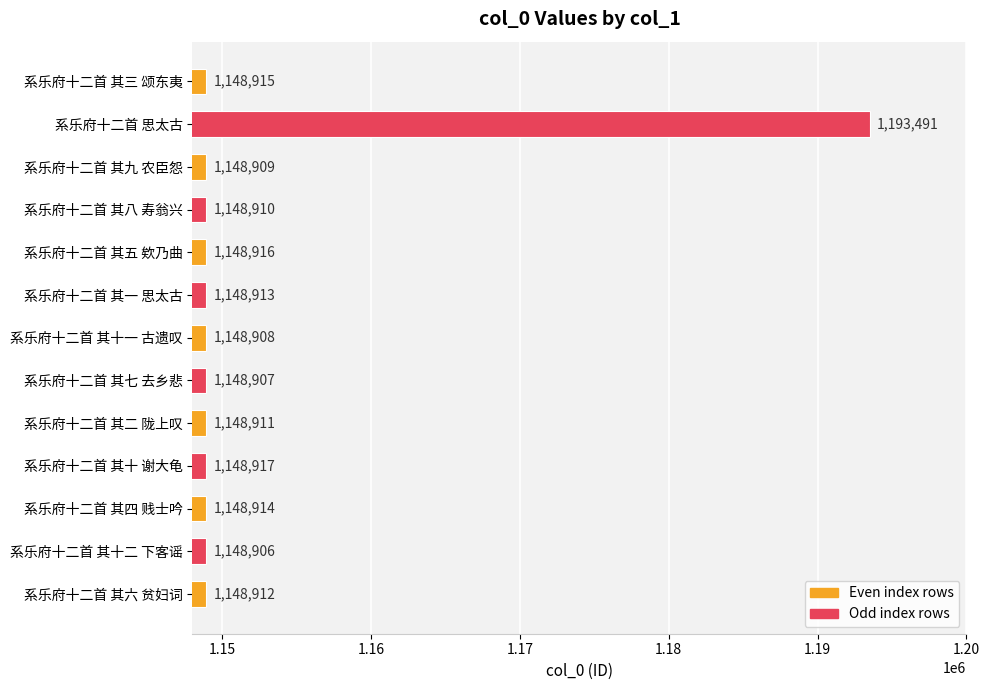

List the labels in order of value, smallest first.

系乐府十二首 其十二 下客谣, 系乐府十二首 其七 去乡悲, 系乐府十二首 其十一 古遗叹, 系乐府十二首 其九 农臣怨, 系乐府十二首 其八 寿翁兴, 系乐府十二首 其二 陇上叹, 系乐府十二首 其六 贫妇词, 系乐府十二首 其一 思太古, 系乐府十二首 其四 贱士吟, 系乐府十二首 其三 颂东夷, 系乐府十二首 其五 欸乃曲, 系乐府十二首 其十 谢大龟, 系乐府十二首 思太古